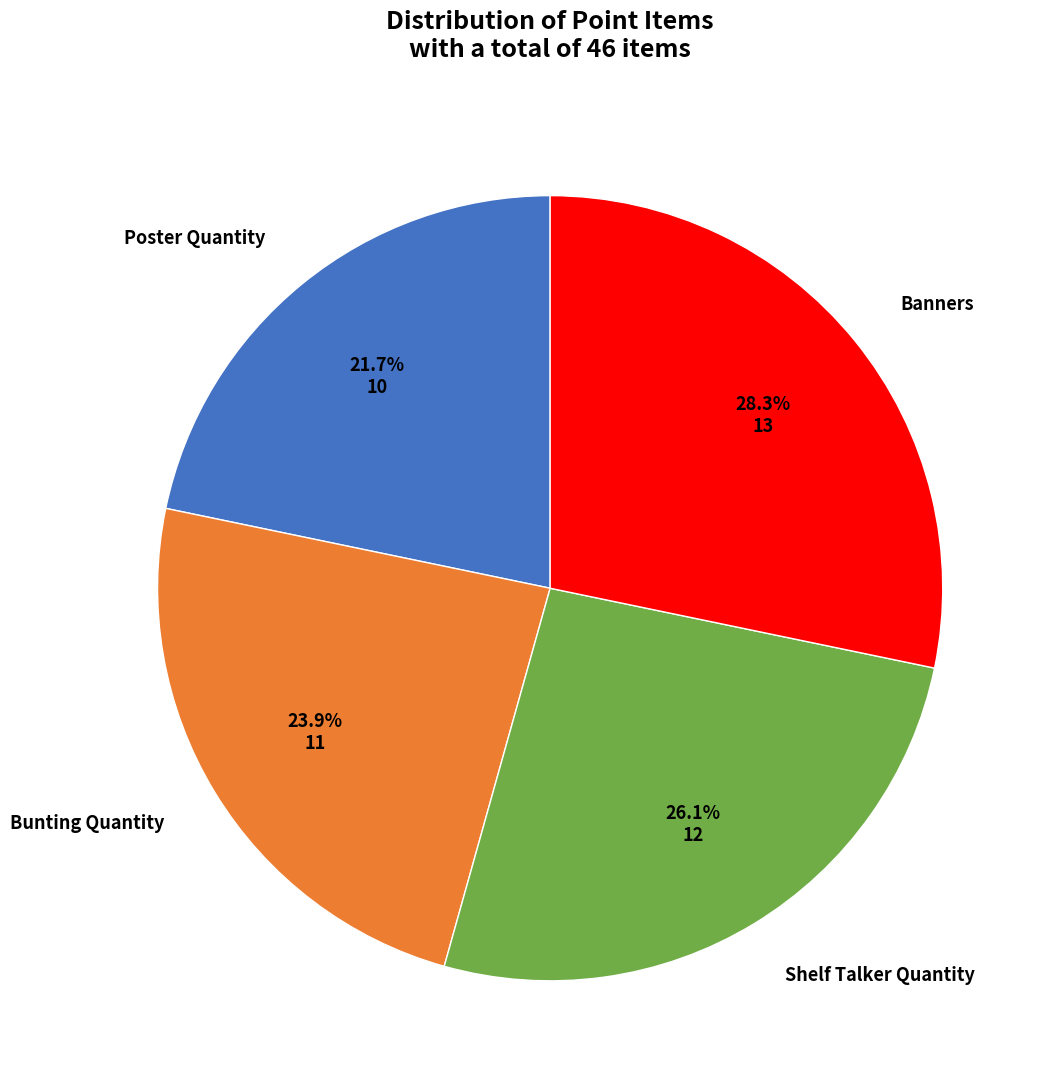

What percentage is the Bunting Quantity slice, to the nearest percent?

24%